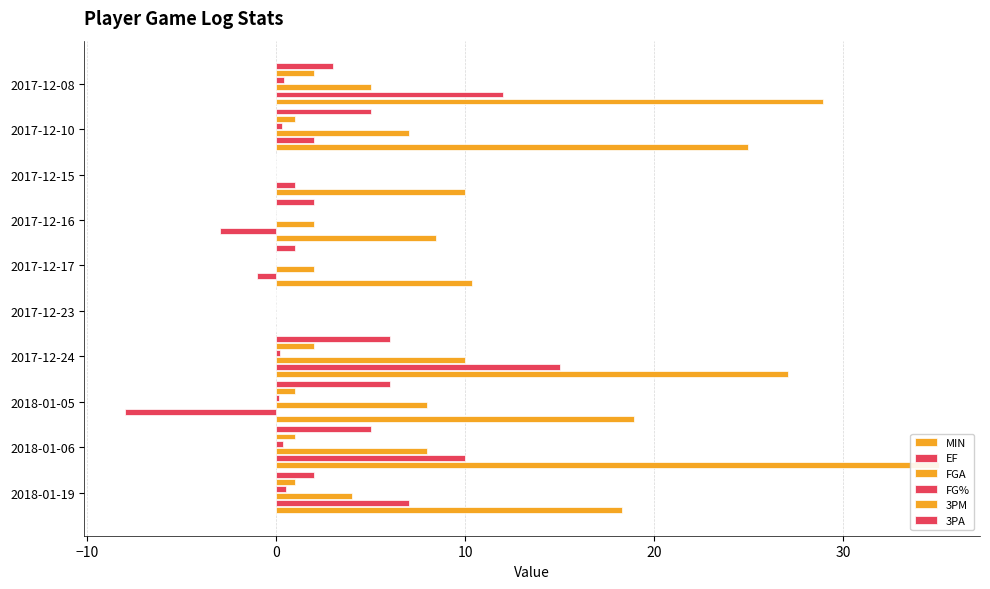

What is the spread (max minus min) of values at 2017-12-17?

11.4